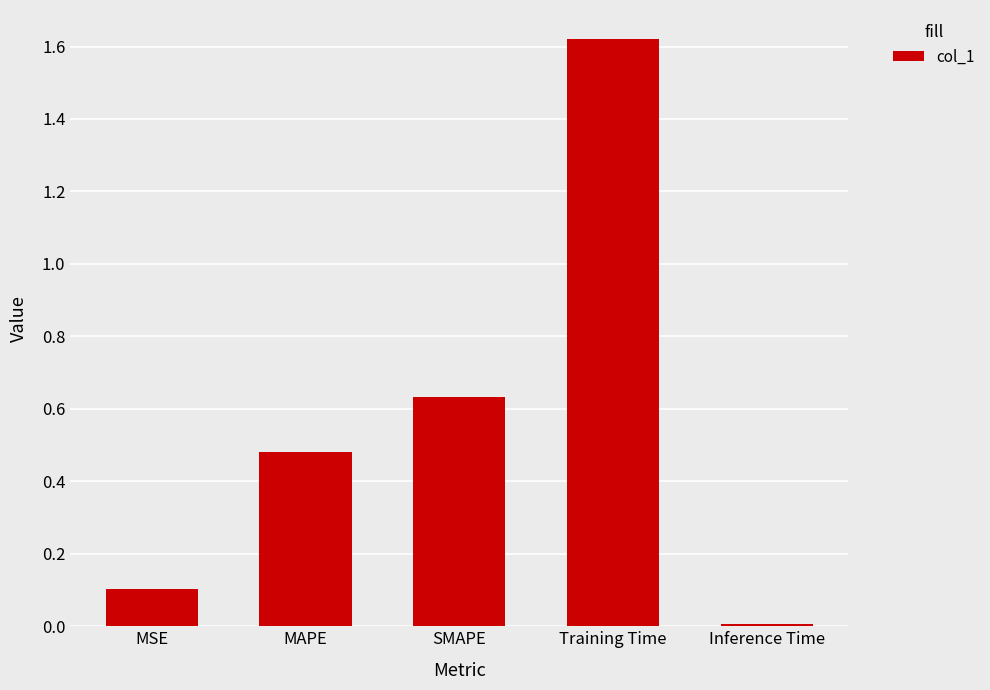

What is the sum of all values?

2.8